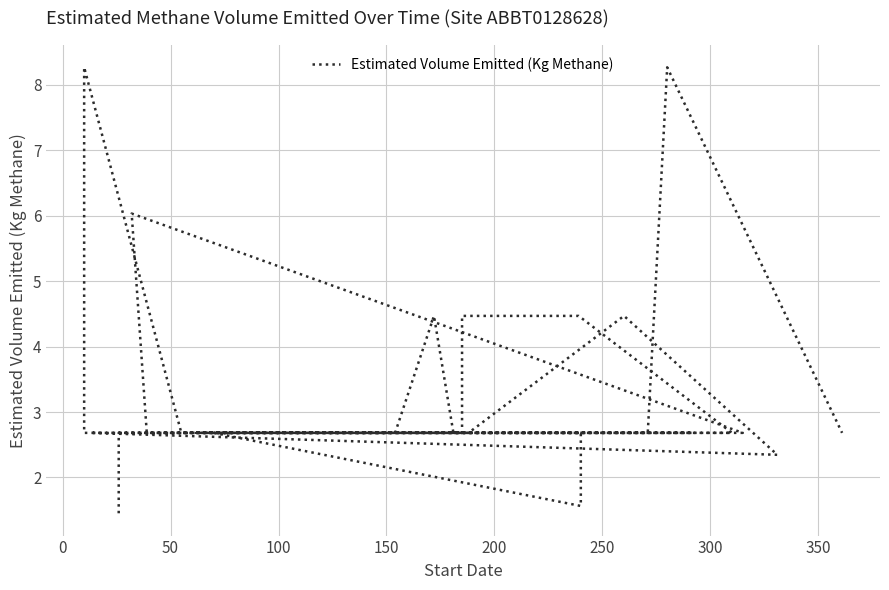

What is the sum of all values?

126.2